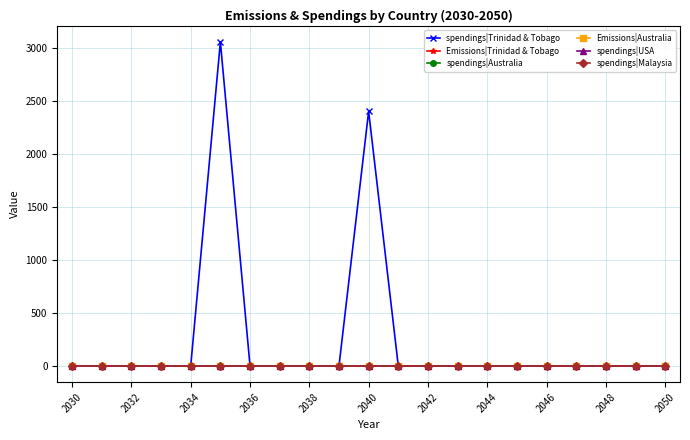

True or false: Emissions|Trinidad & Tobago and spendings|USA cross at least once.

False